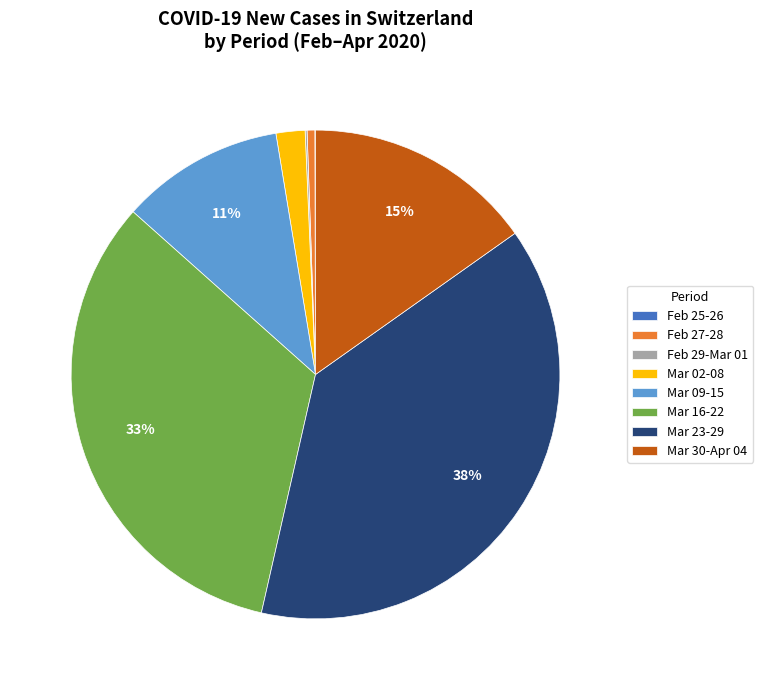

What is the largest slice in the pie chart?

Mar 23-29